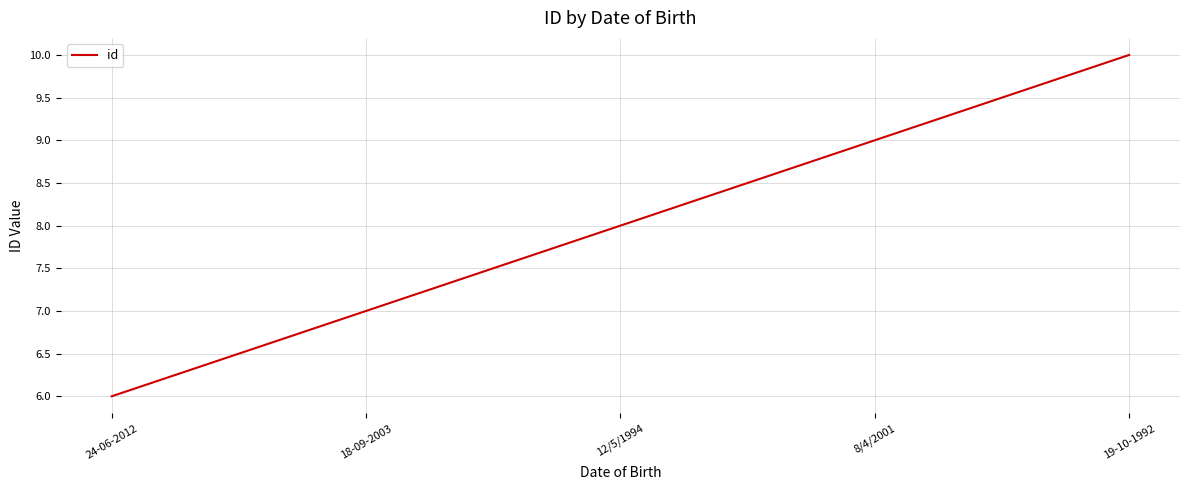

What is the smallest value displayed?

6